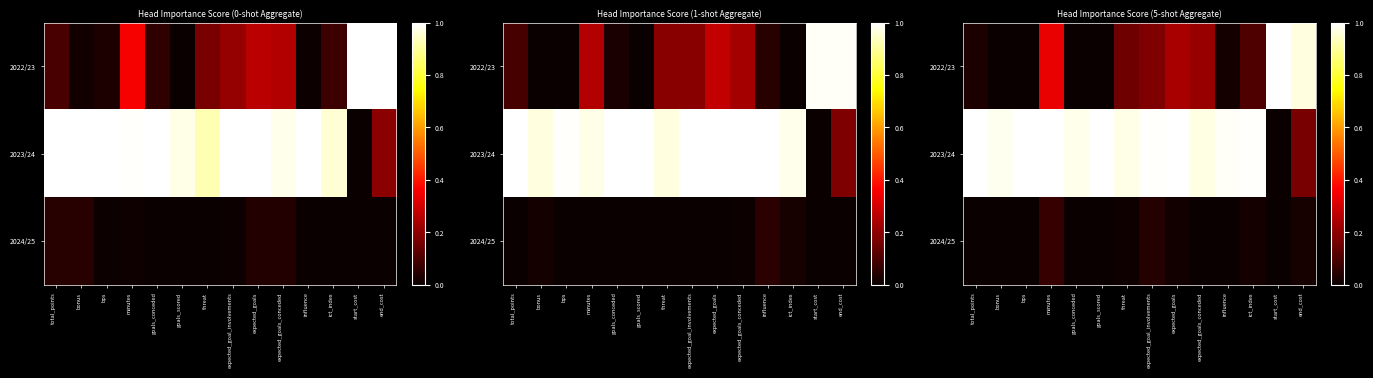

At how many categories does at least one series exceed 0?

14